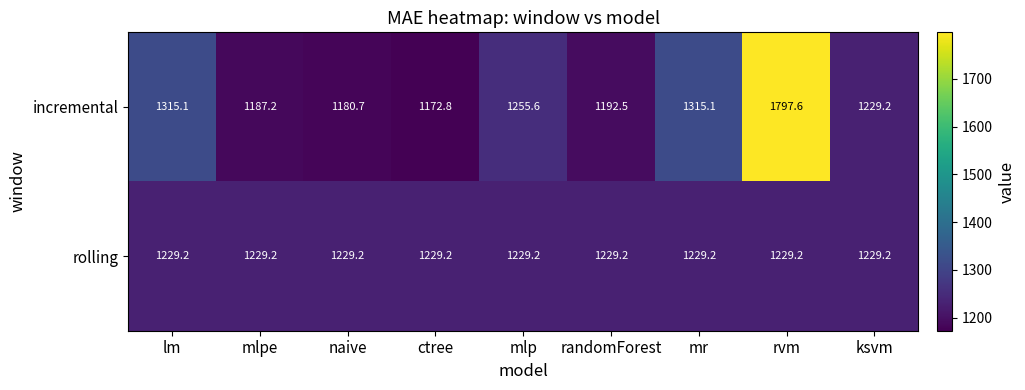

Reading left to right, list all the values displayed in this chart.

incremental: lm=1315.1	mlpe=1187.2	naive=1180.7	ctree=1172.8	mlp=1255.6	randomForest=1192.5	mr=1315.1	rvm=1797.6	ksvm=1229.2
rolling: lm=1229.2	mlpe=1229.2	naive=1229.2	ctree=1229.2	mlp=1229.2	randomForest=1229.2	mr=1229.2	rvm=1229.2	ksvm=1229.2